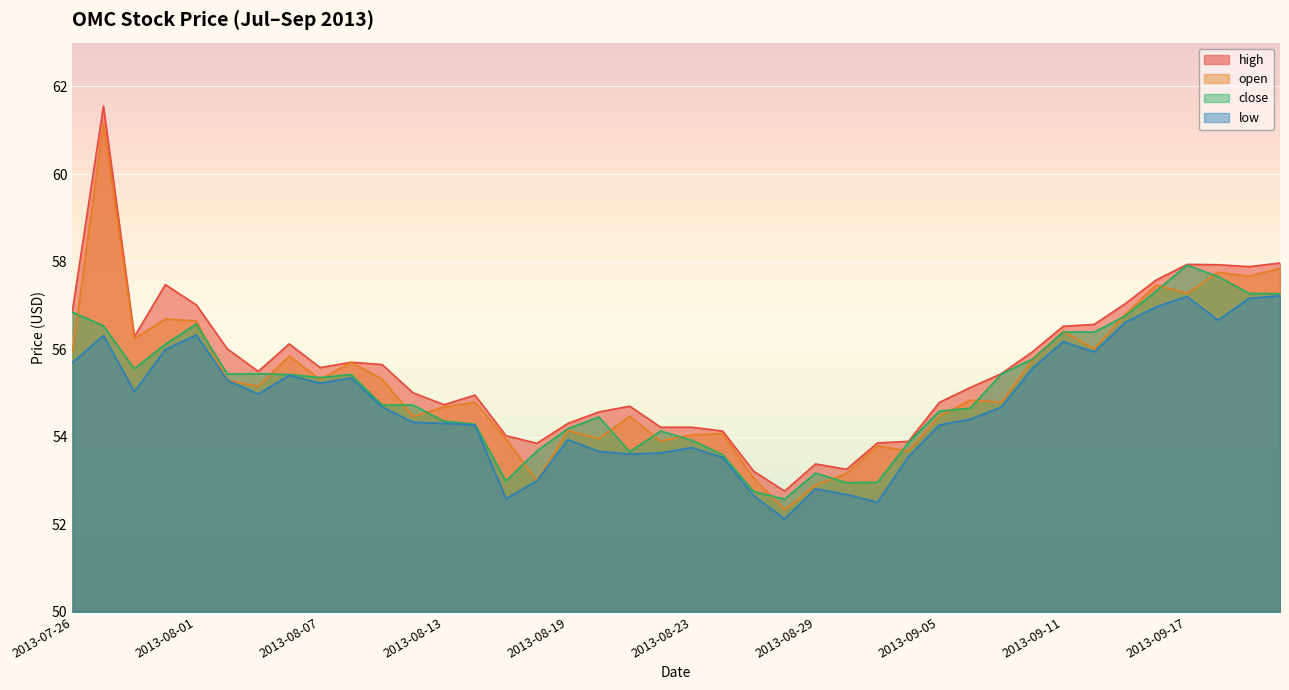

What is the sum of the high values at 2013-08-29 and 2013-07-29?

114.9